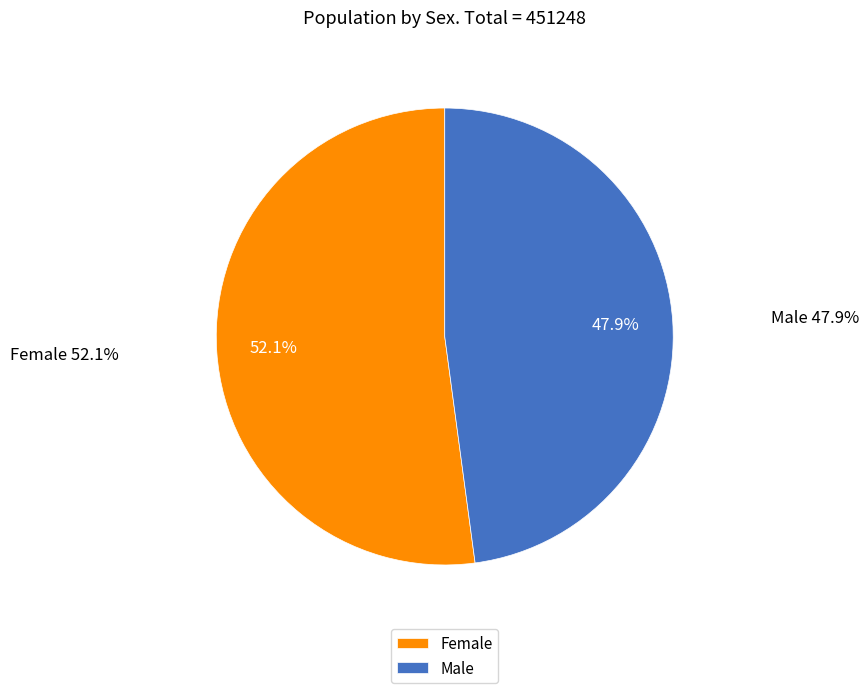

Which slice is the smallest?

Male